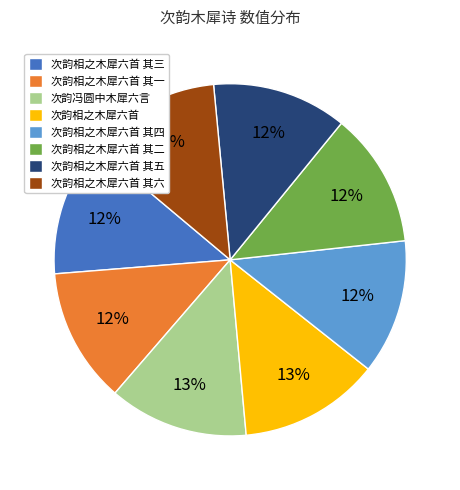

Is it true that 次韵相之木犀六首 其一 is 7% of the pie?

False